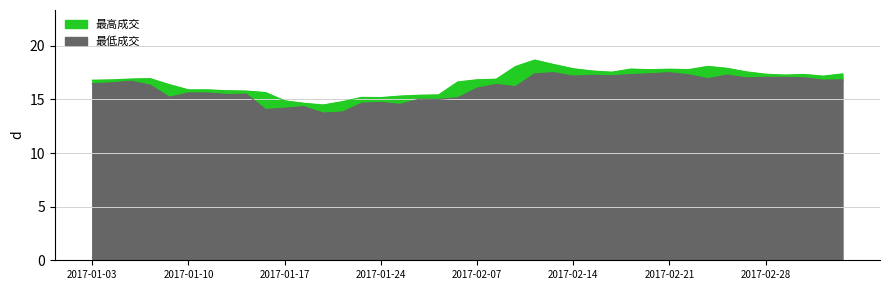

What is the total value across all series at 2017-01-03?

16.8